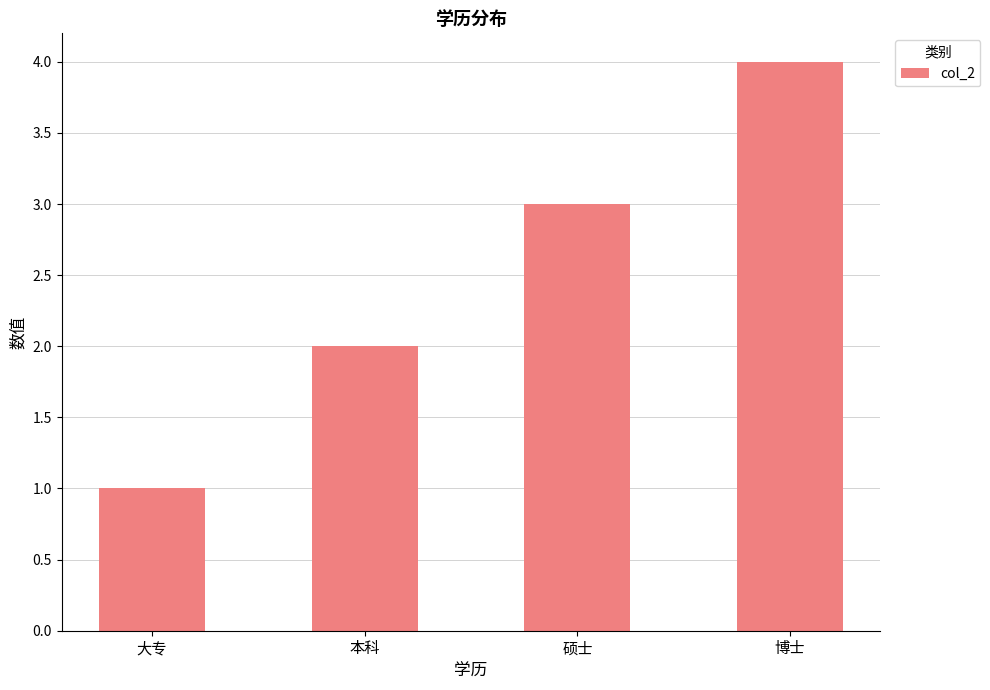

What is the difference between the maximum and minimum values?

3